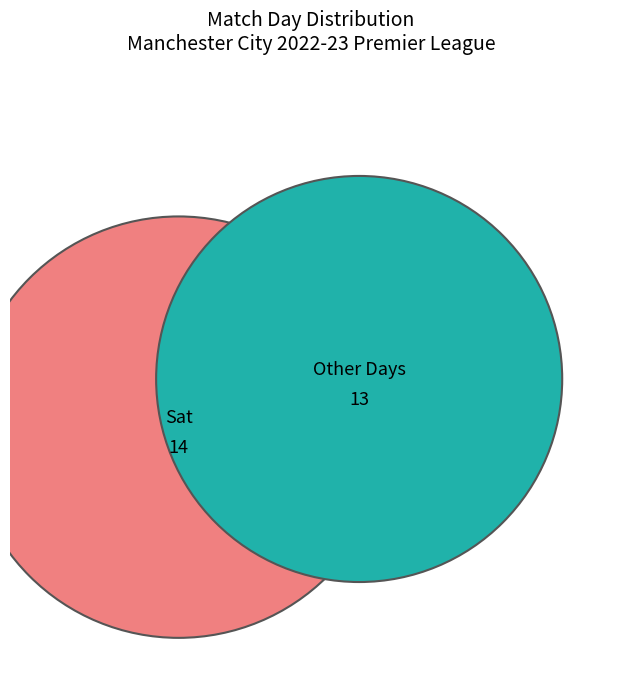

True or false: Sat accounts for 28% of the total.

False